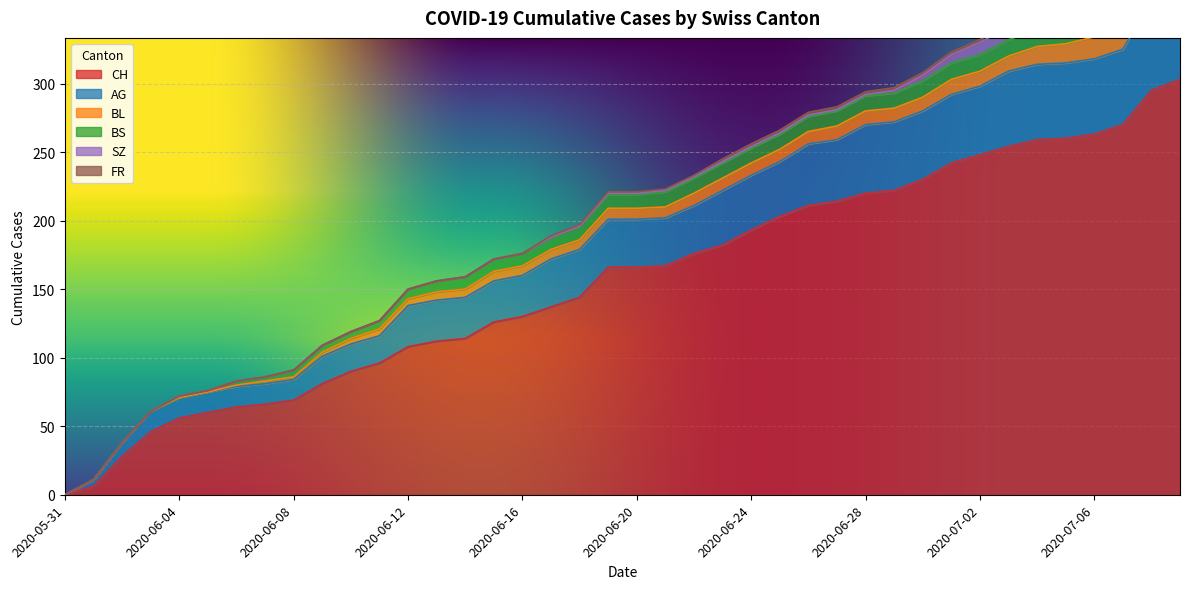

True or false: BL and SZ cross at least once.

False